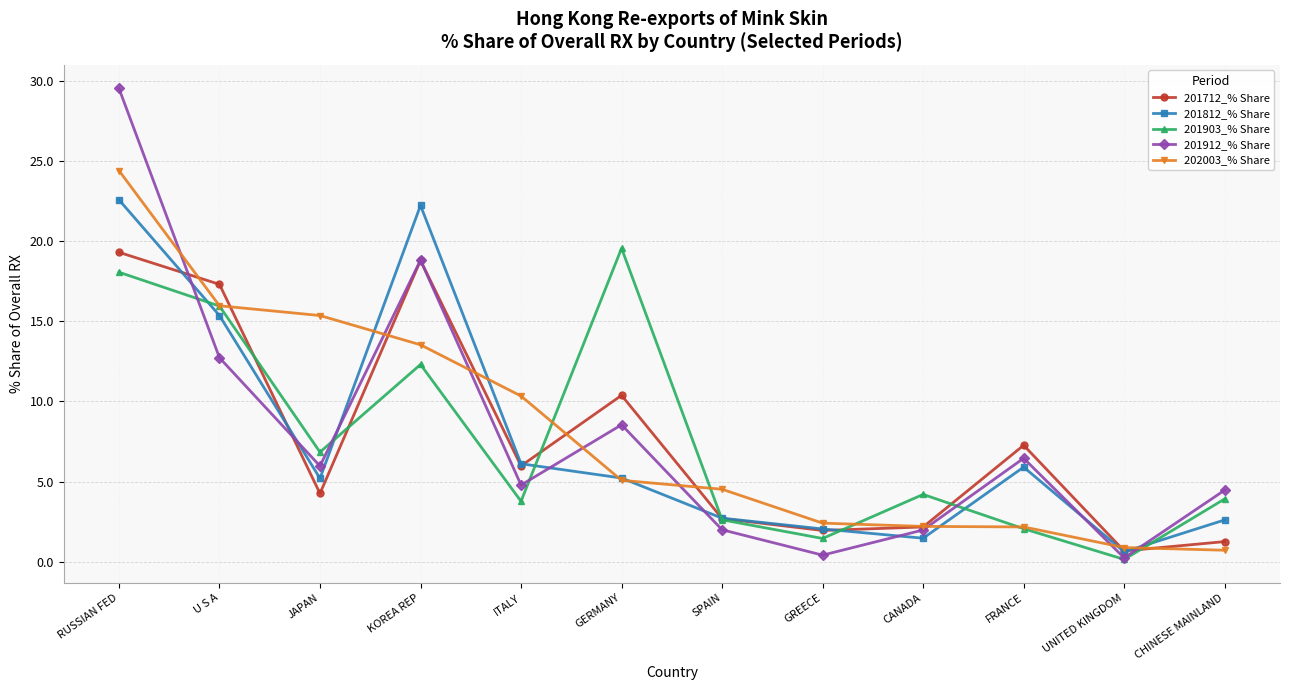

Is it true that 201812_% Share equals 3.9 at SPAIN?

False